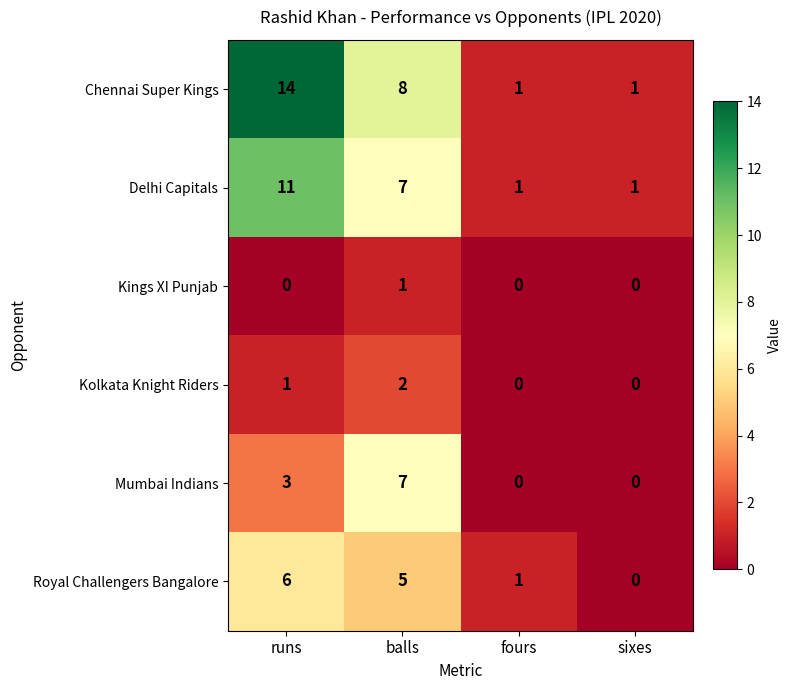

Is it true that Chennai Super Kings equals 1 at fours?

True